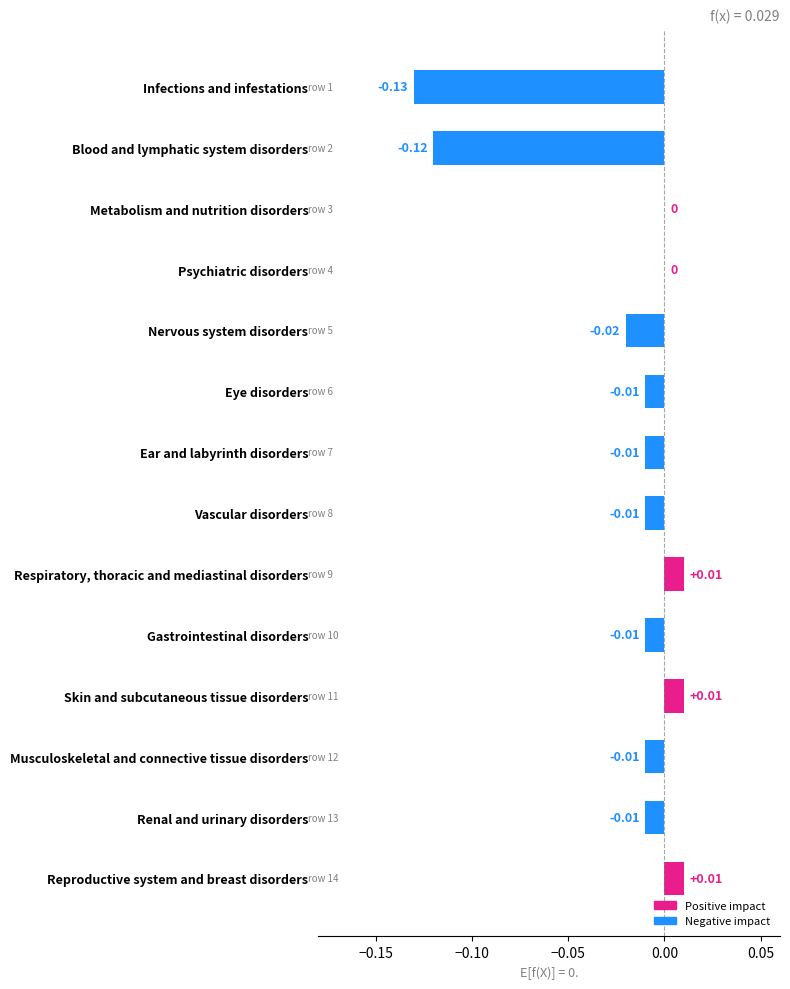

Which has a higher value, Metabolism and nutrition disorders or Musculoskeletal and connective tissue disorders?

Metabolism and nutrition disorders